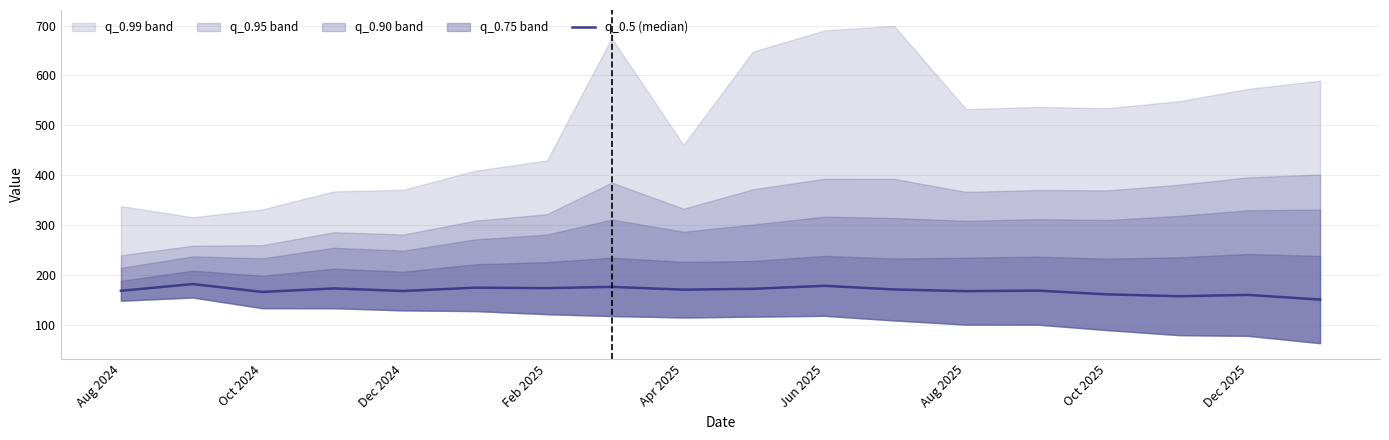

How many data points are above 171?

9